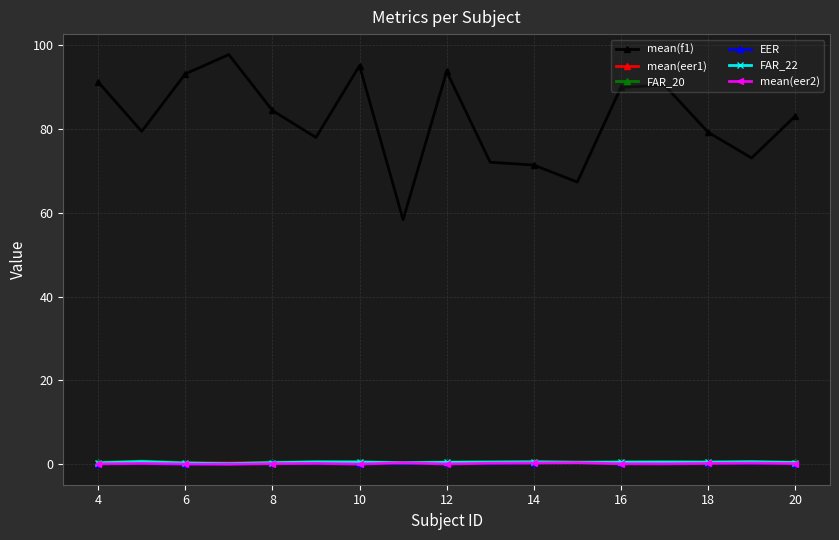

Which series has the widest spread of values?

mean(f1)